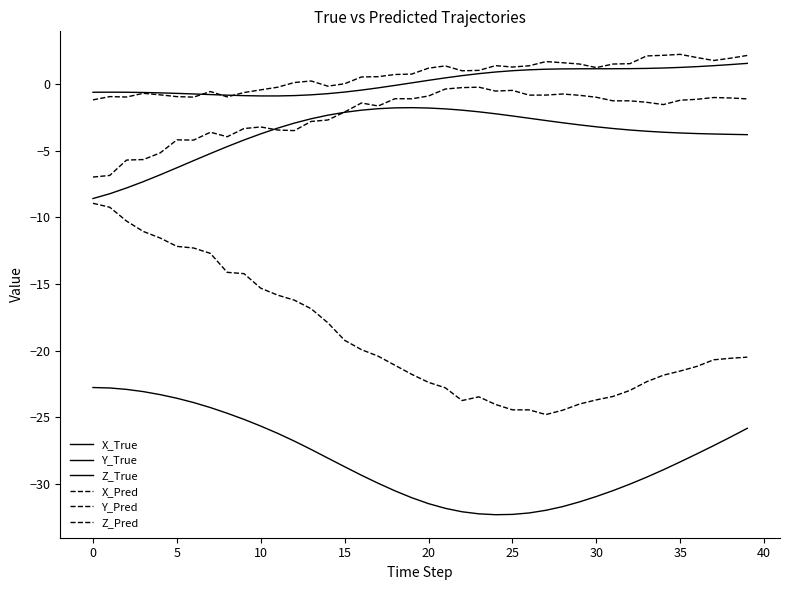

Does the chart display data point markers on the line(s)?

No